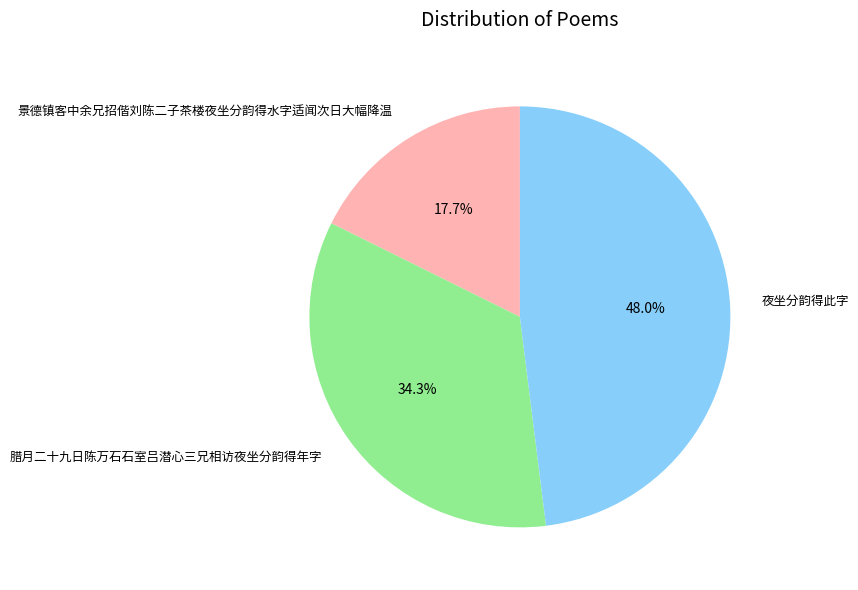

How many slices are in this pie chart?

3